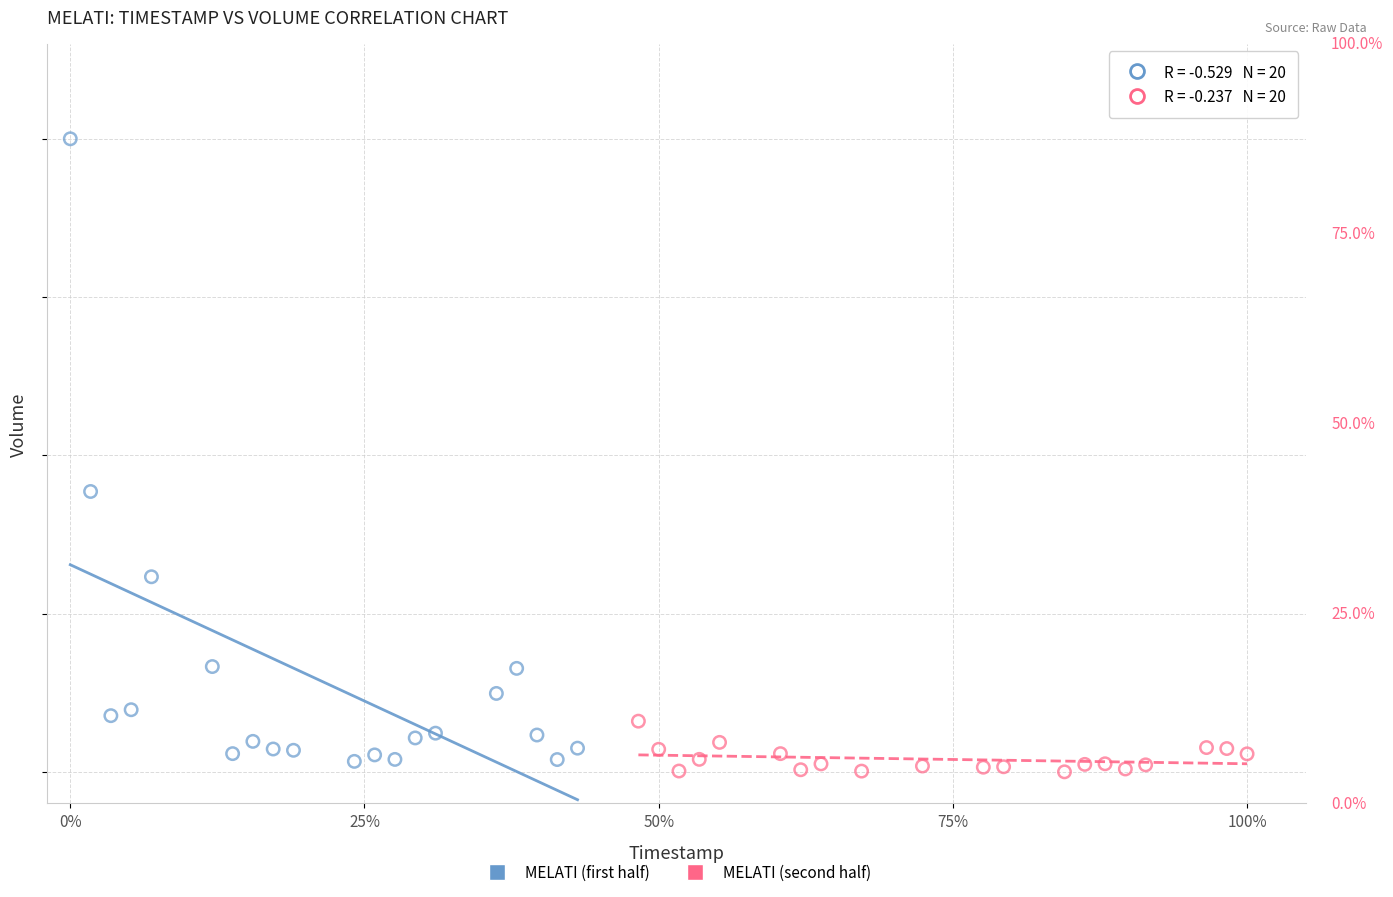

Which series contains the lowest Y value?

MELATI (second half)